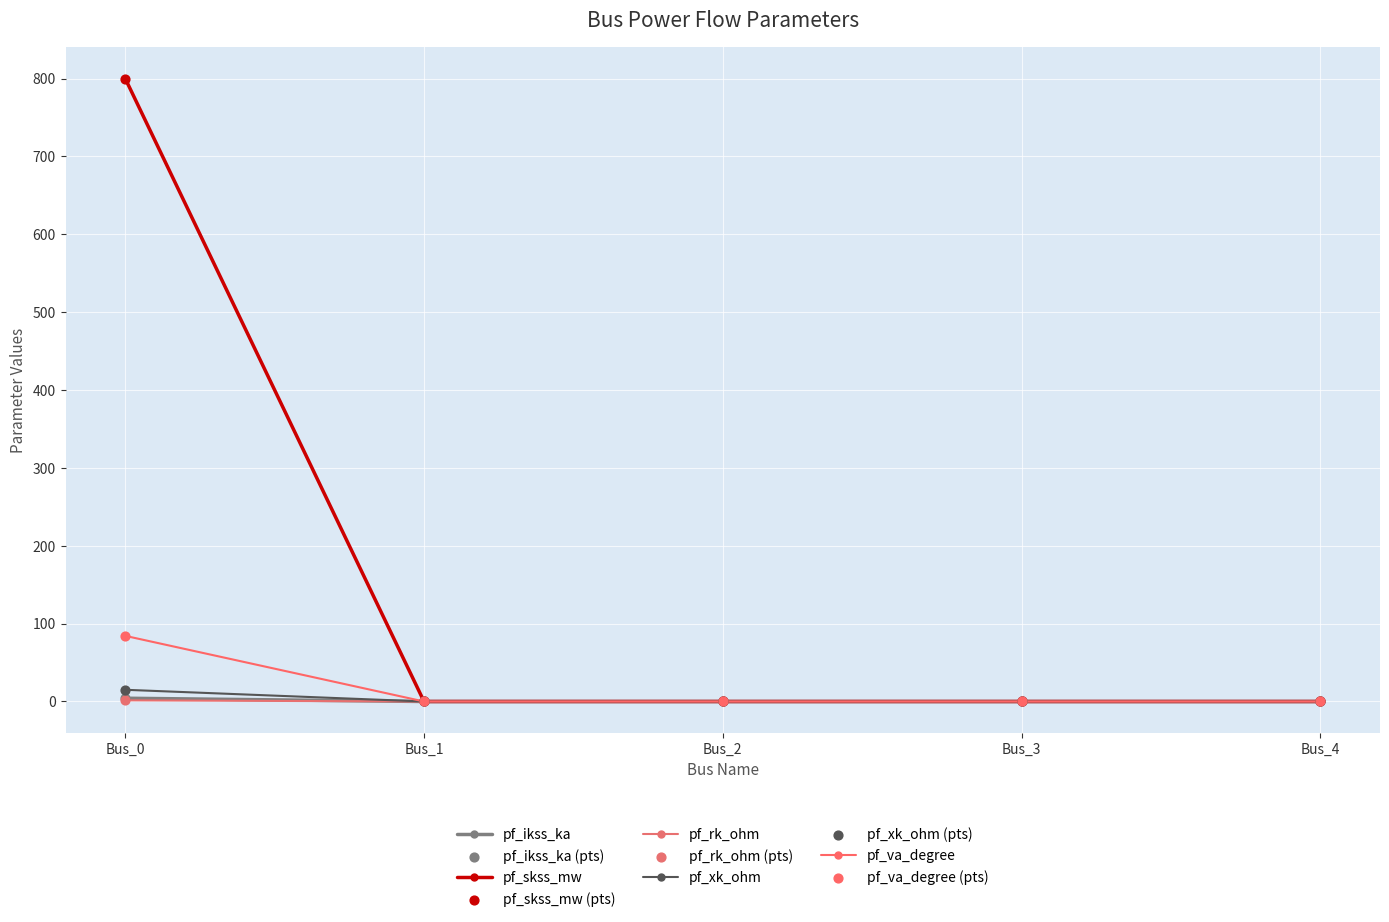

At which category is the sum across all series the highest?

Bus_0